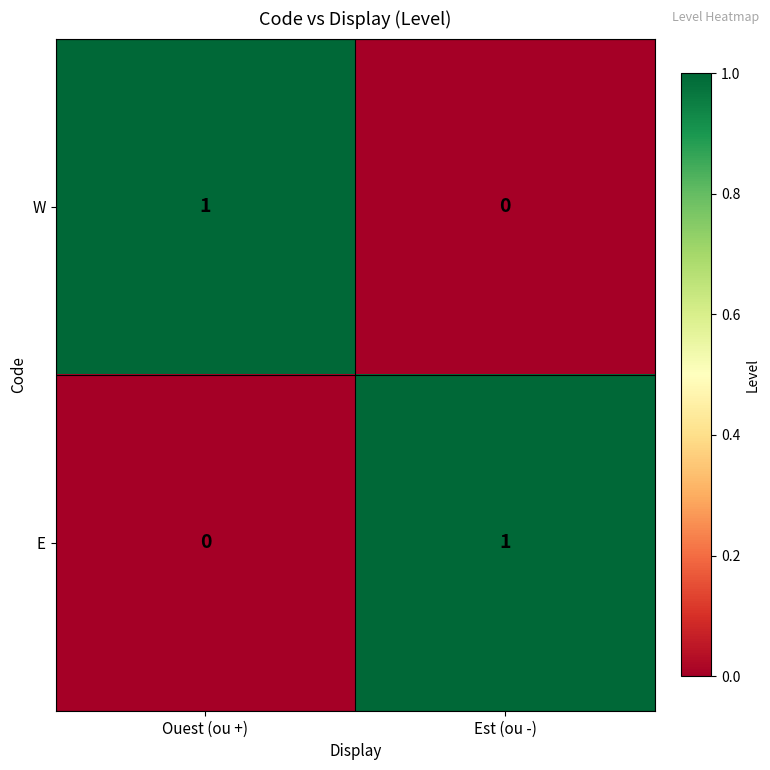

Is the value of W at Ouest (ou +) greater than the value of E at Ouest (ou +)?

Yes